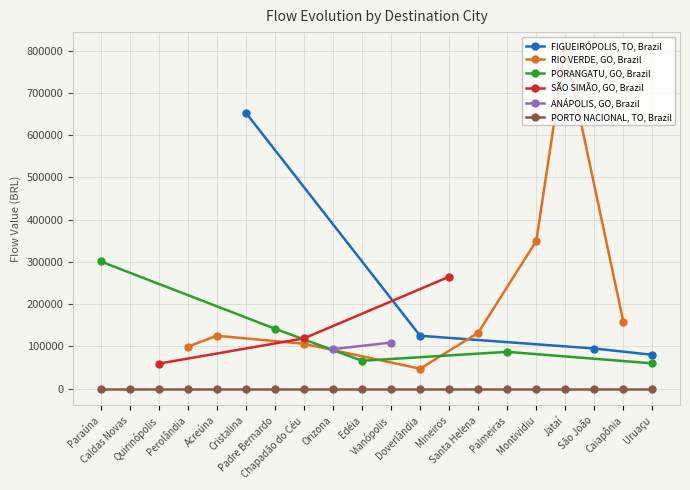

What is the highest value of the FIGUEIRÓPOLIS, TO, Brazil series?

652847.6